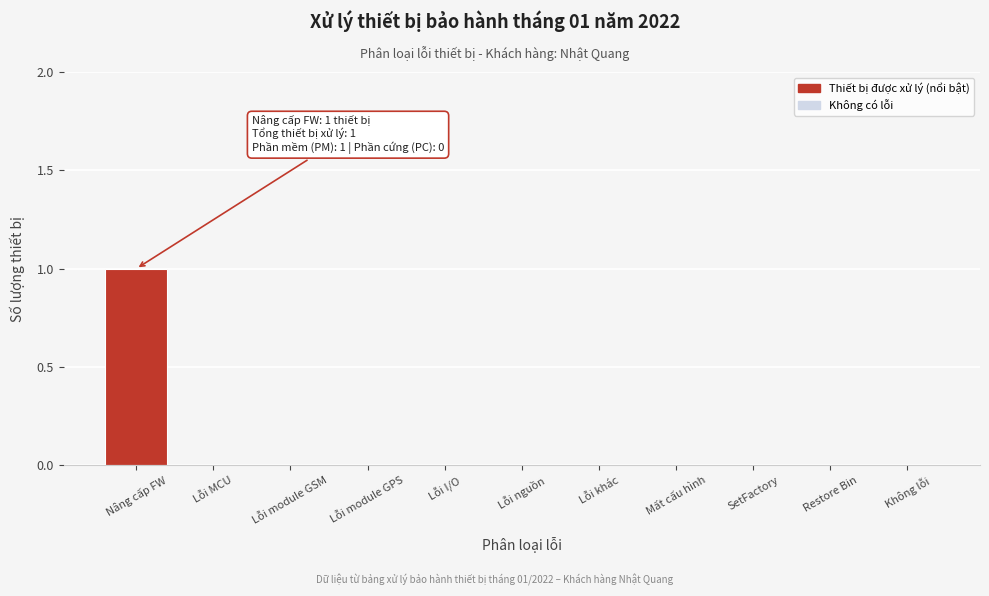

Reading left to right, list all the values displayed in this chart.

Nâng cấp FW=1	Lỗi MCU=0	Lỗi module GSM=0	Lỗi module GPS=0	Lỗi I/O=0	Lỗi nguồn=0	Lỗi khác=0	Mất cấu hình=0	SetFactory=0	Restore Bin=0	Không lỗi=0